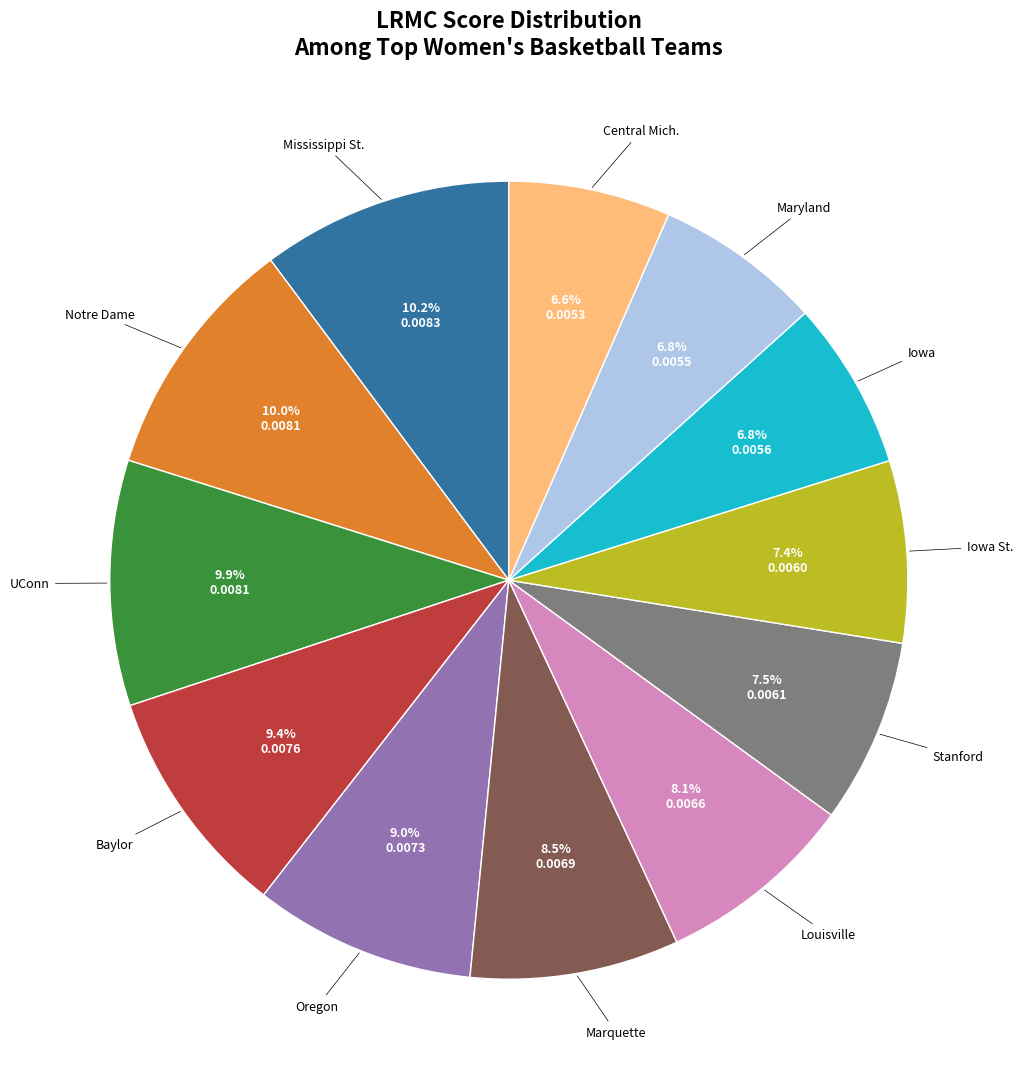

Does any single category account for the majority?

No